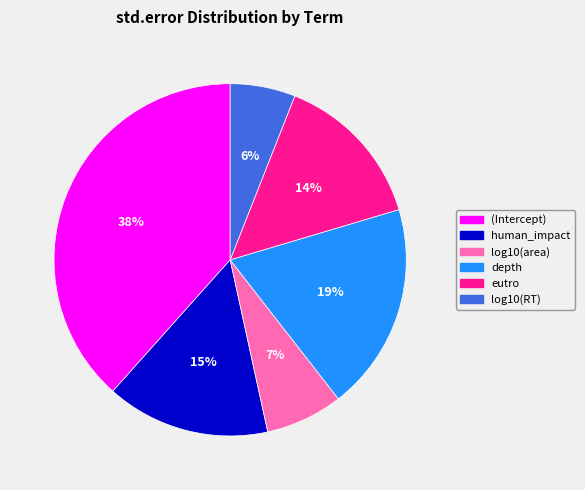

To the nearest percent, what portion does (Intercept) represent?

38%